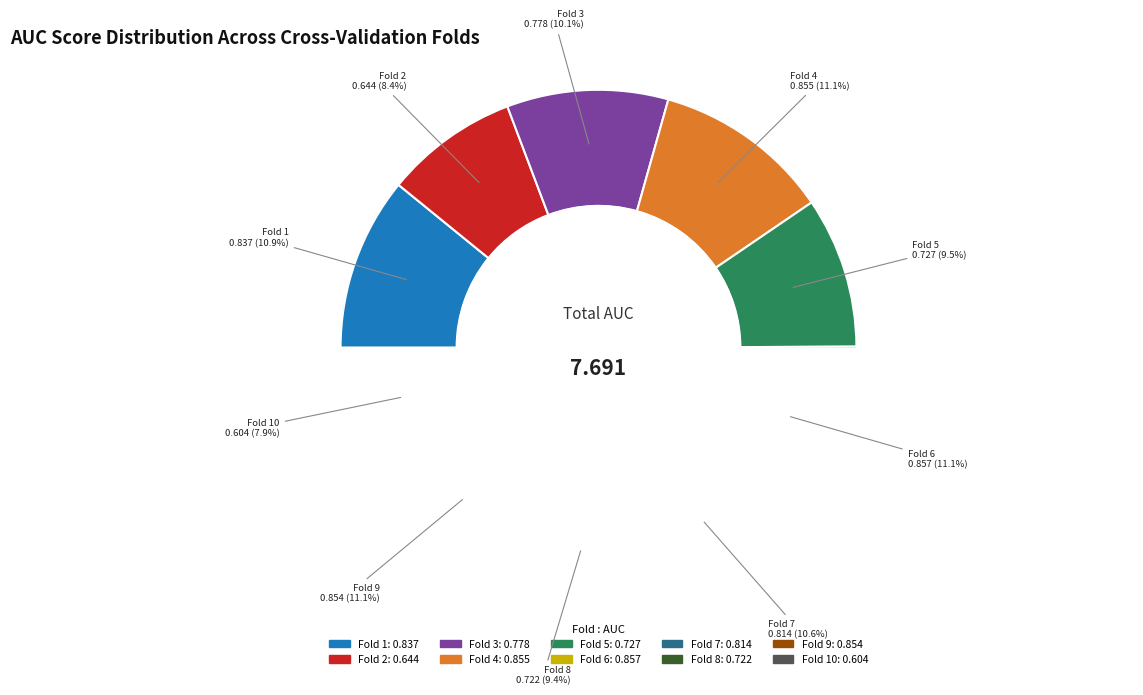

Is there a majority slice in this chart?

No